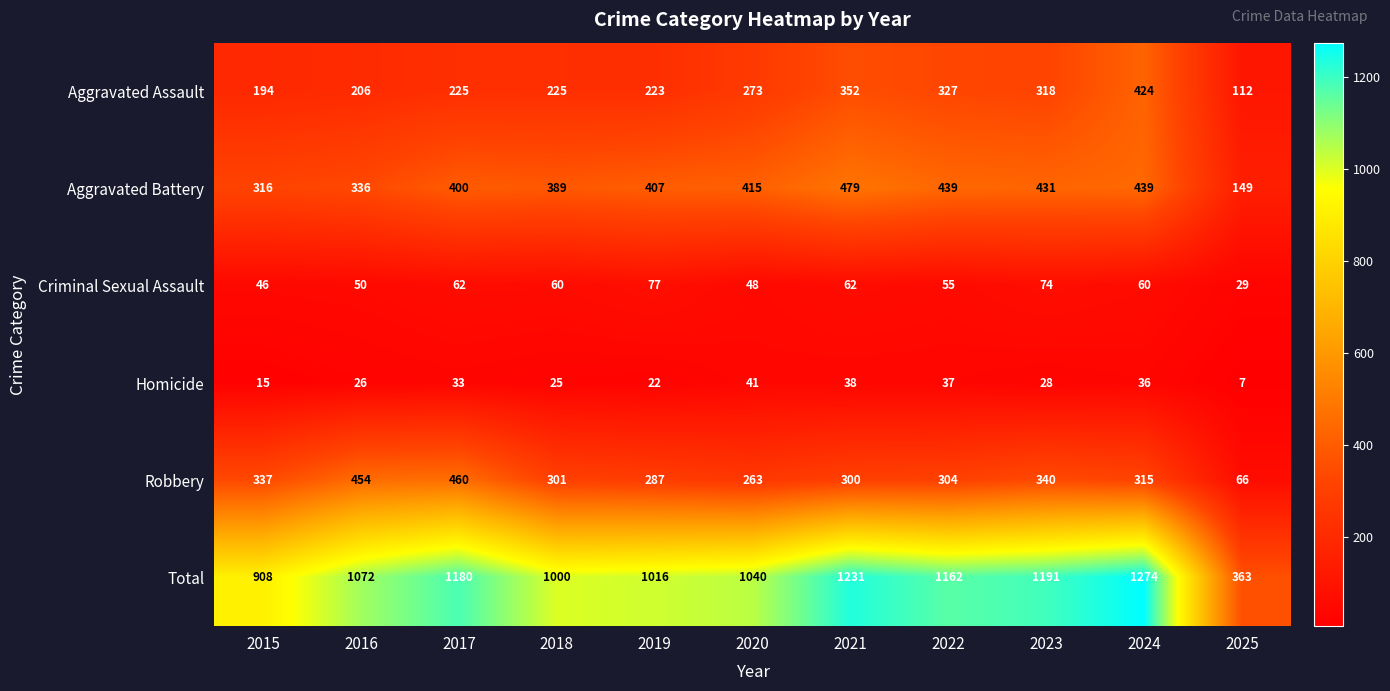

The value of Aggravated Battery at 2016 is 559. True or false?

False